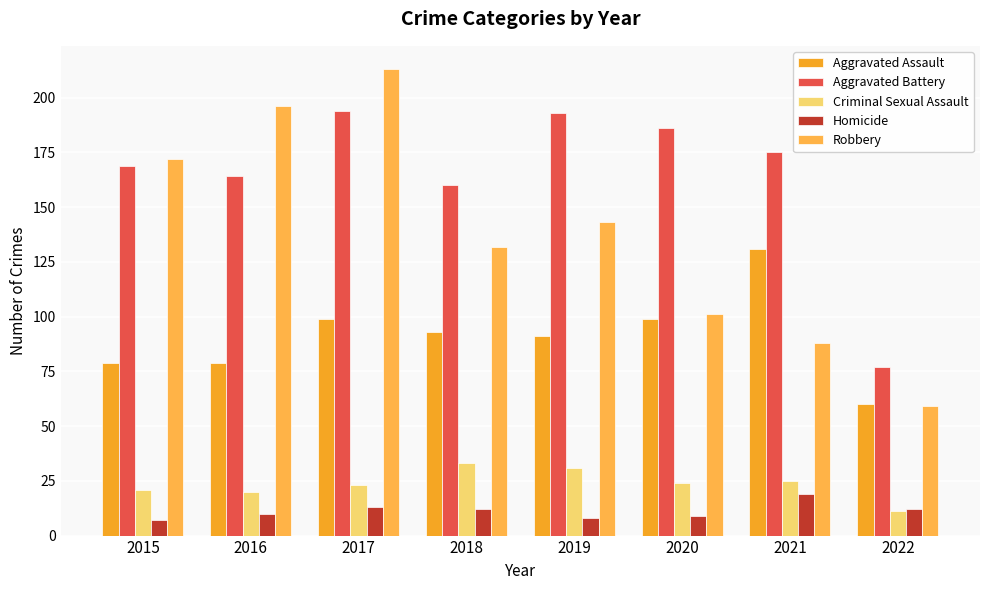

What is the sum of all Criminal Sexual Assault values?

188